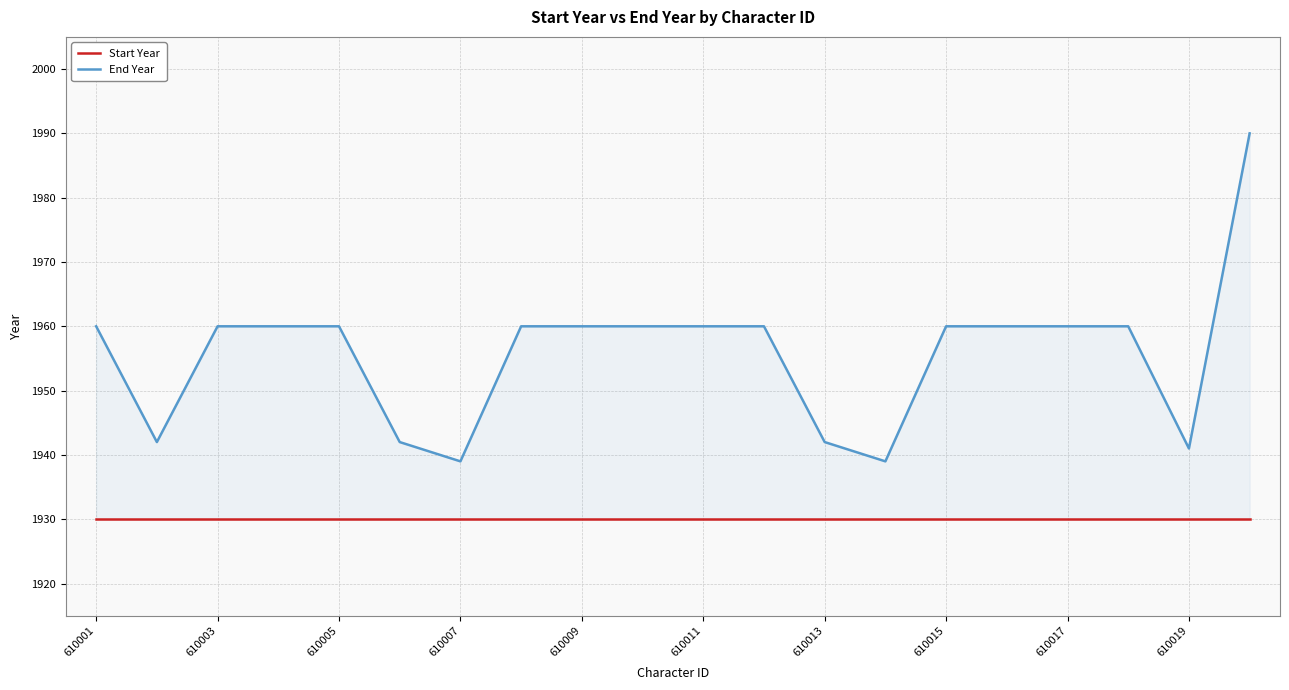

True or false: End Year and Start Year cross at least once.

False